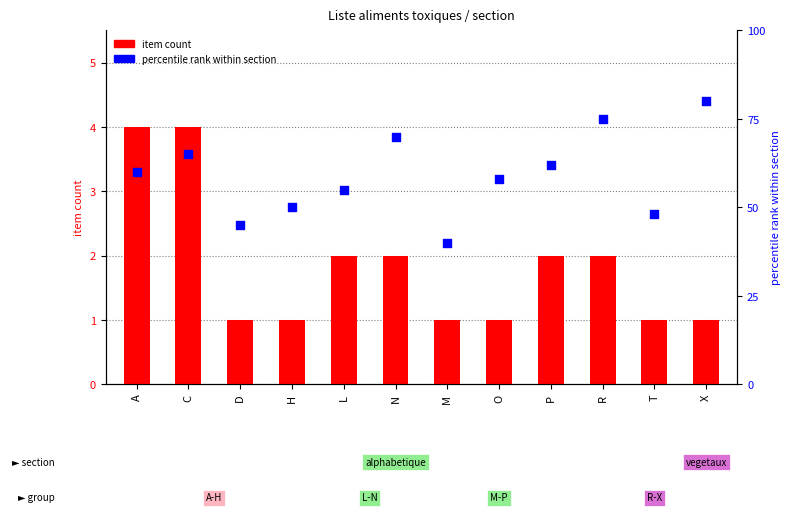

Which series has the largest total across all categories?

percentile rank within section